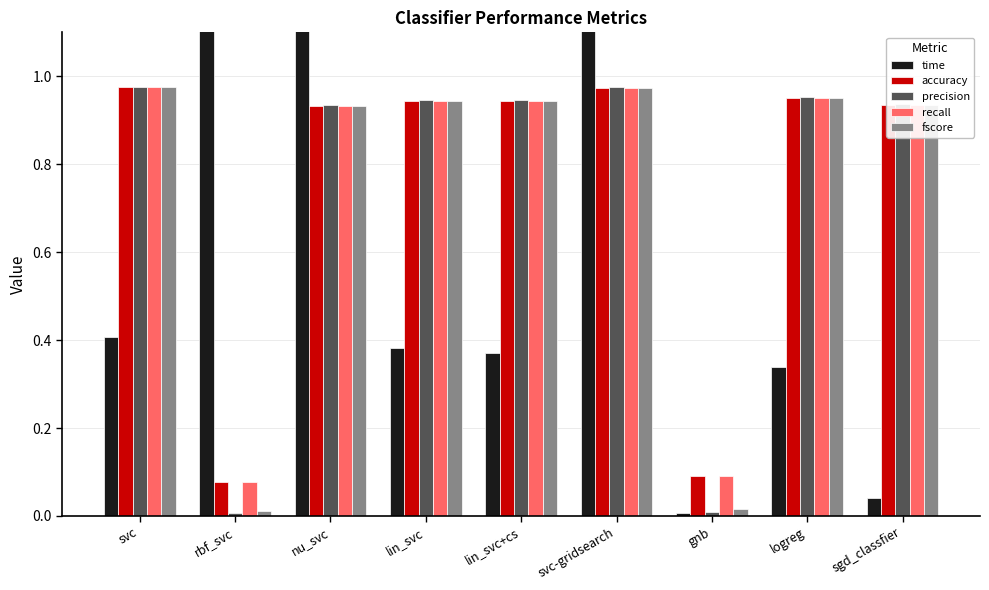

Between logreg and lin_svc+cs, which is larger?

lin_svc+cs